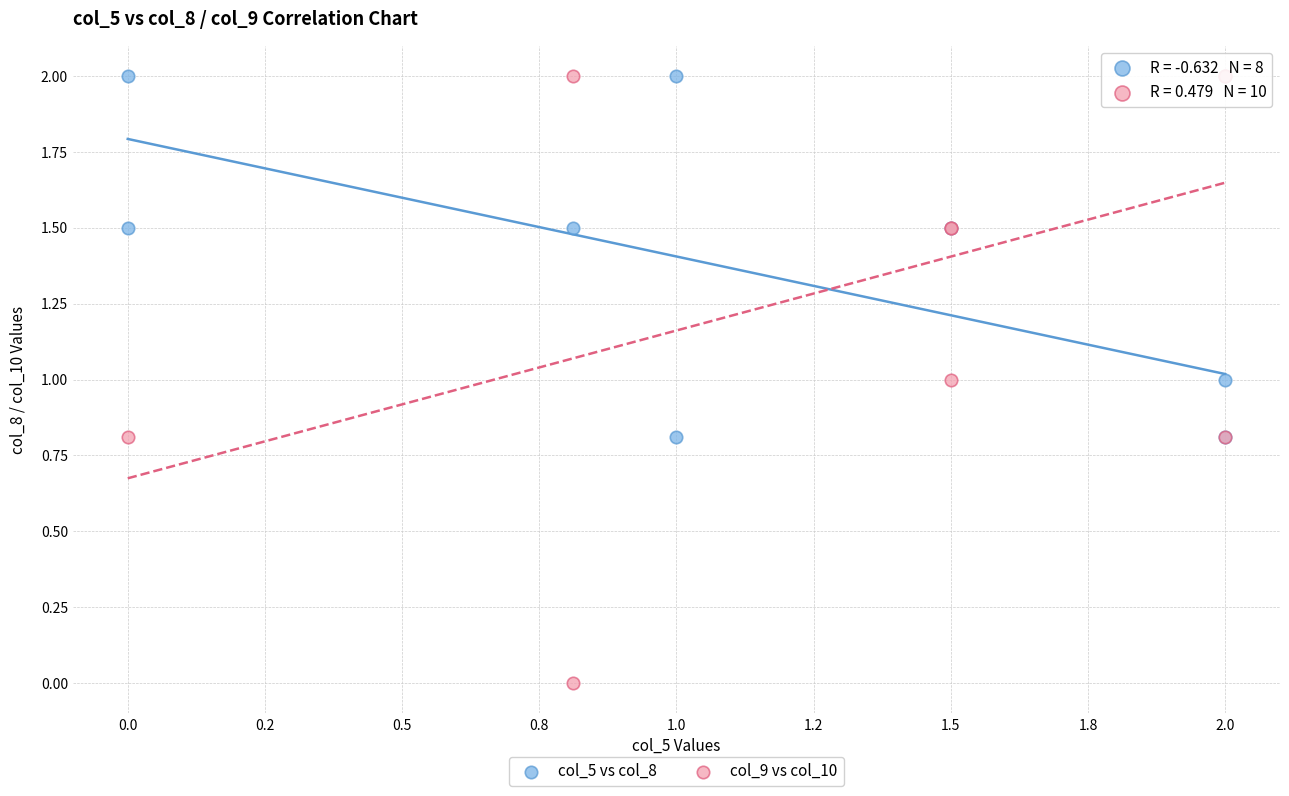

Which series has the widest spread of Y values?

col_9 vs col_10